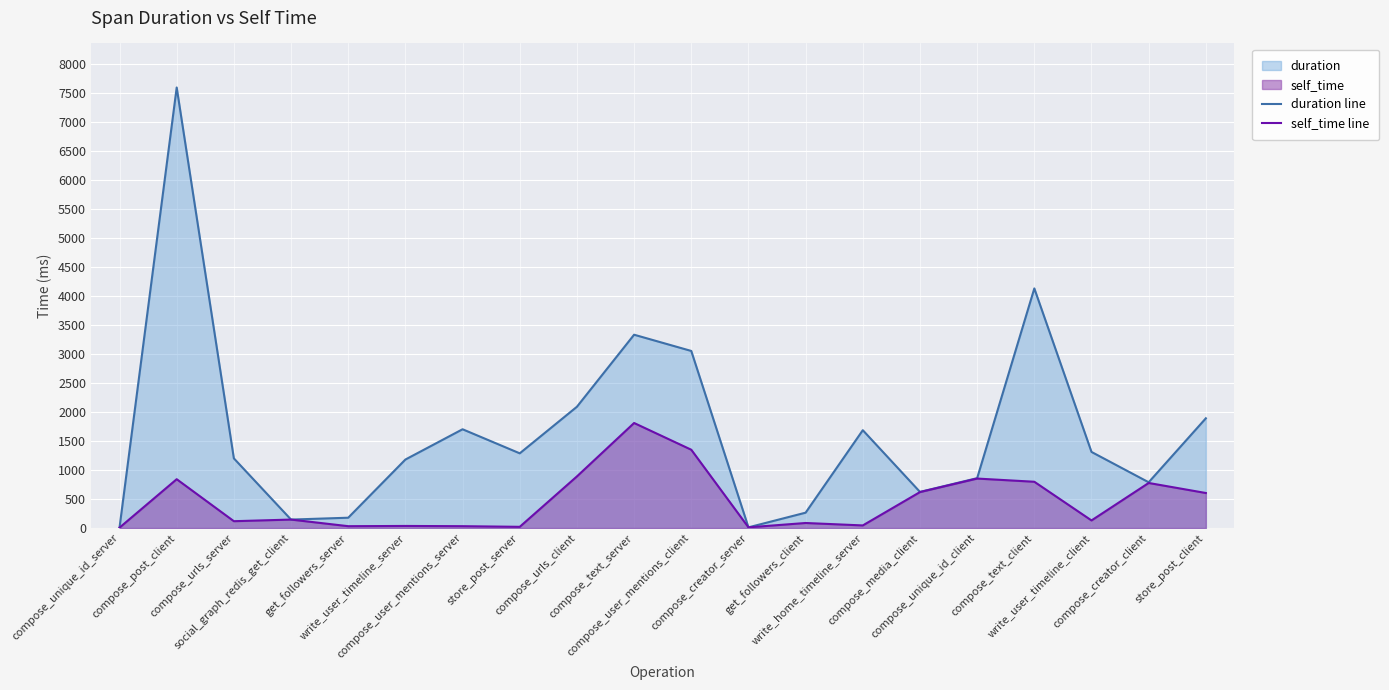

True or false: duration line and self_time line intersect in this chart.

False